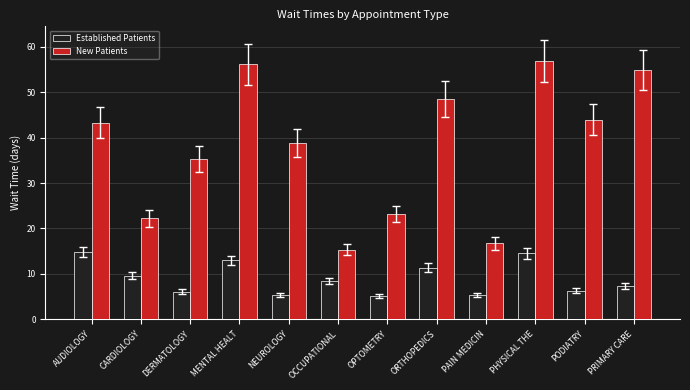

How many categories are shown in the chart?

12